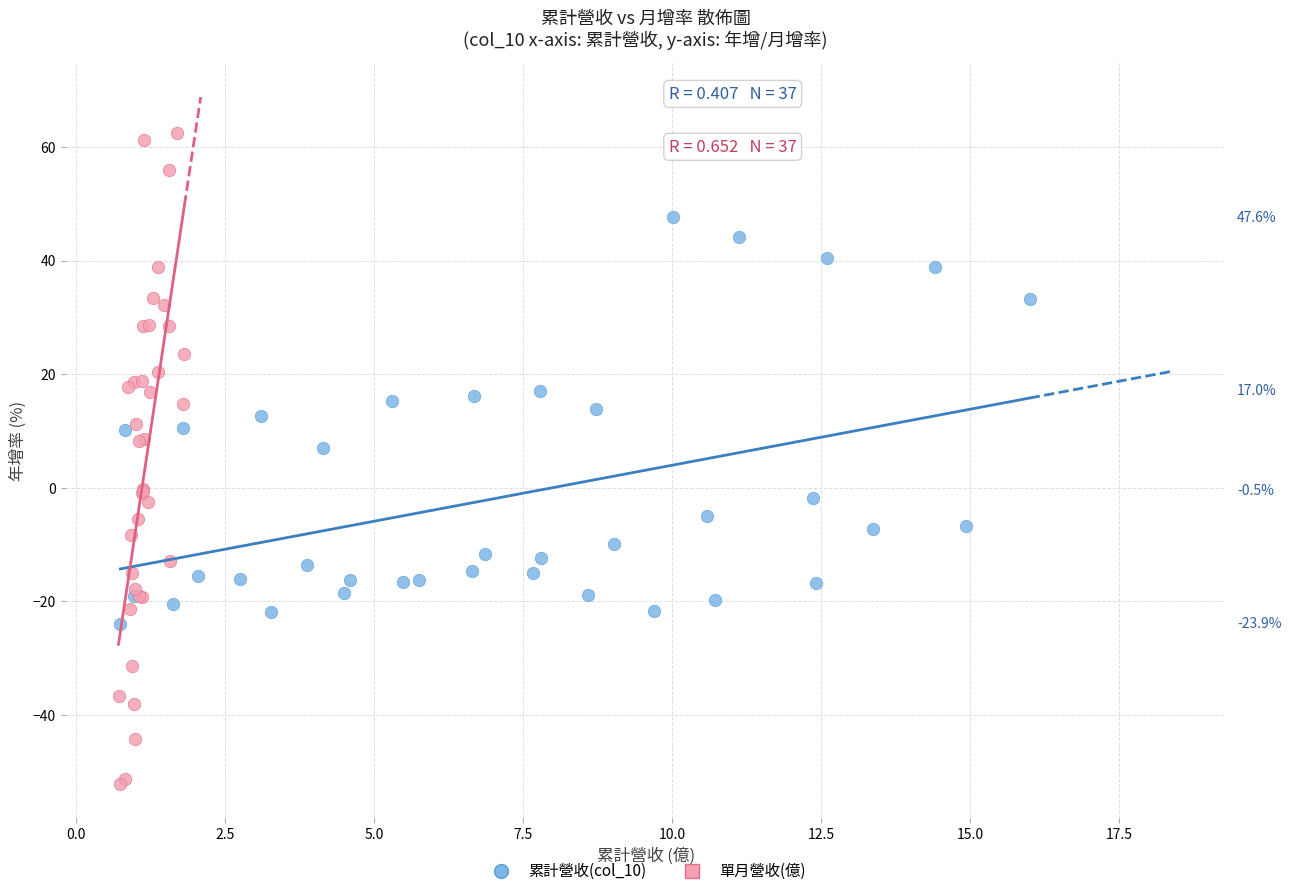

Which series contains the highest Y value?

單月營收(億)